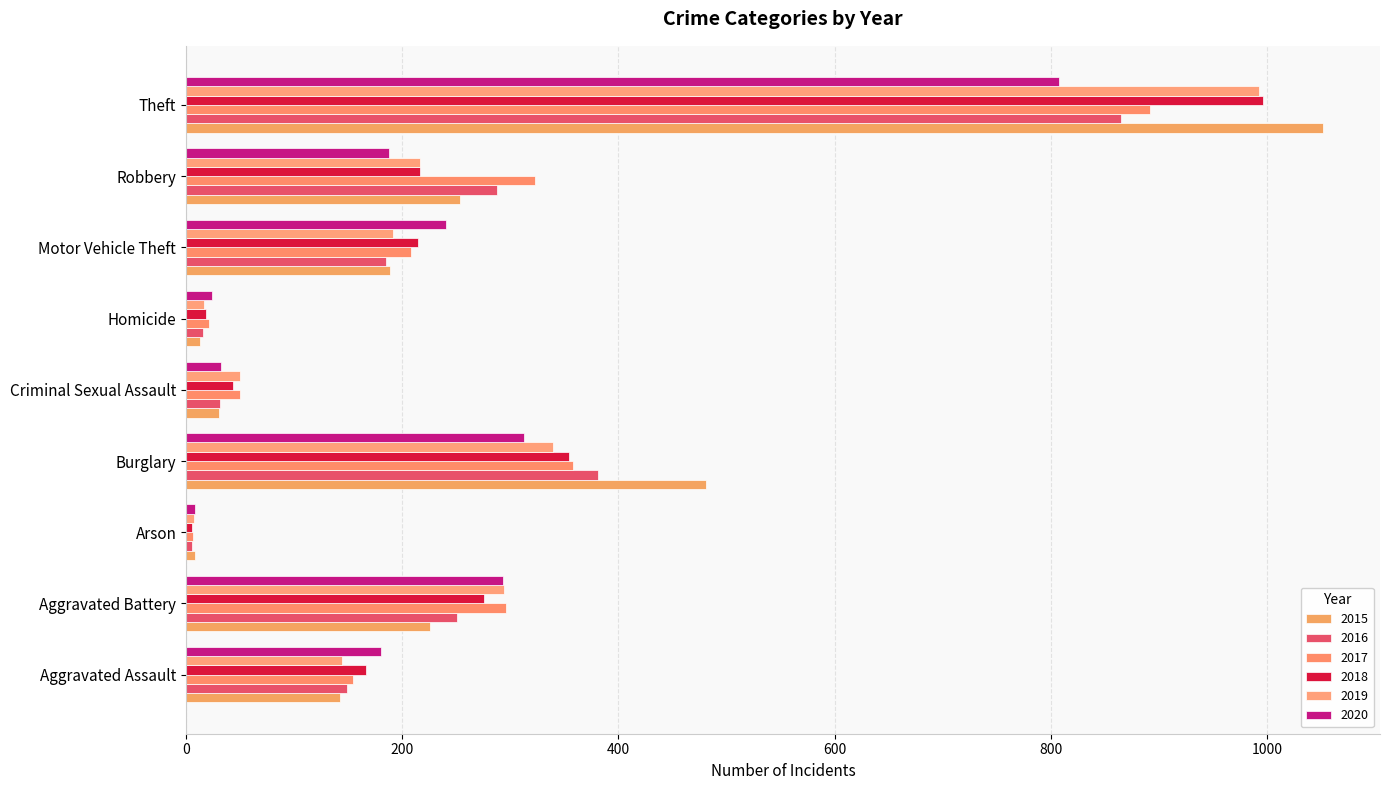

How many distinct data groups are displayed?

6